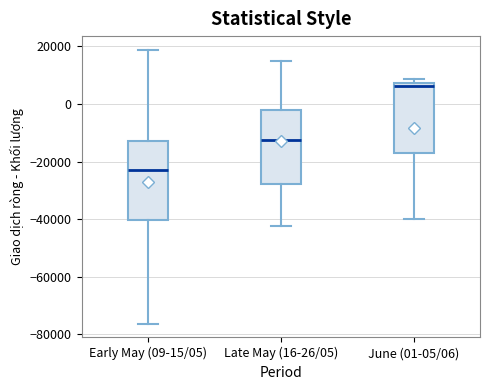

Reading left to right, transcribe this box plot: for each box, give where its median line is, the range the box spans, and where its two whiskers end, as read against the y-axis. The values are not printed on the chart, so give them approximately, as read against the axis.

Early May (09-15/05): median -22000, box -40000 to -12000, whiskers -76000 to 18000
Late May (16-26/05): median -12000, box -28000 to -2000, whiskers -42000 to 14000
June (01-05/06): median 6000, box -16000 to 8000, whiskers -40000 to 8000 (just above the box's upper edge)